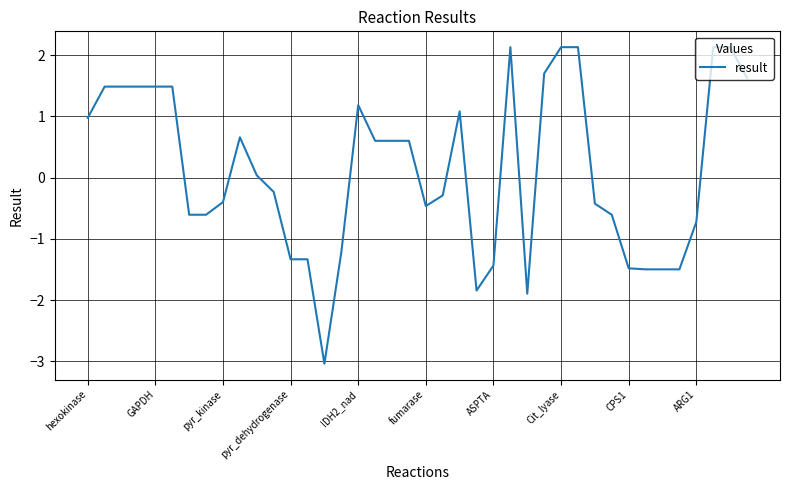

What is the greatest value displayed?

2.1